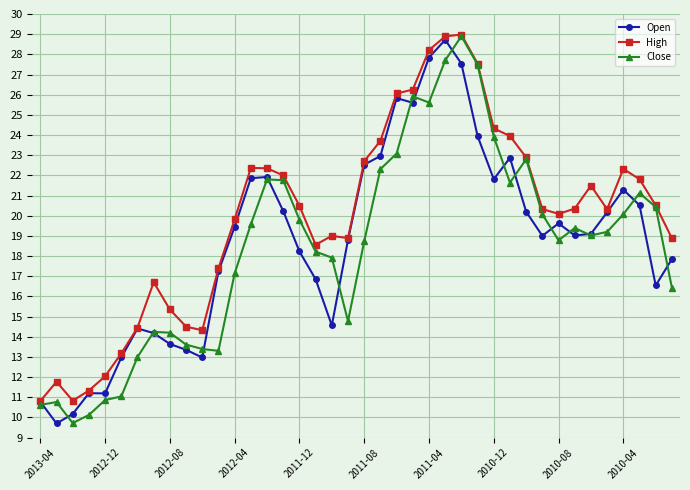

True or false: Open has more than 0 interior local peaks.

True